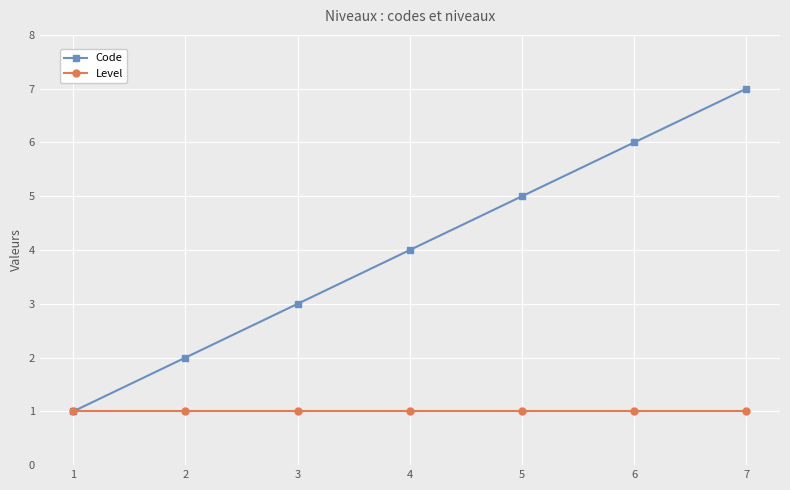

Reading left to right, list all the values displayed in this chart.

Code: 1	2	3	4	5	6	7
Level: 1	1	1	1	1	1	1